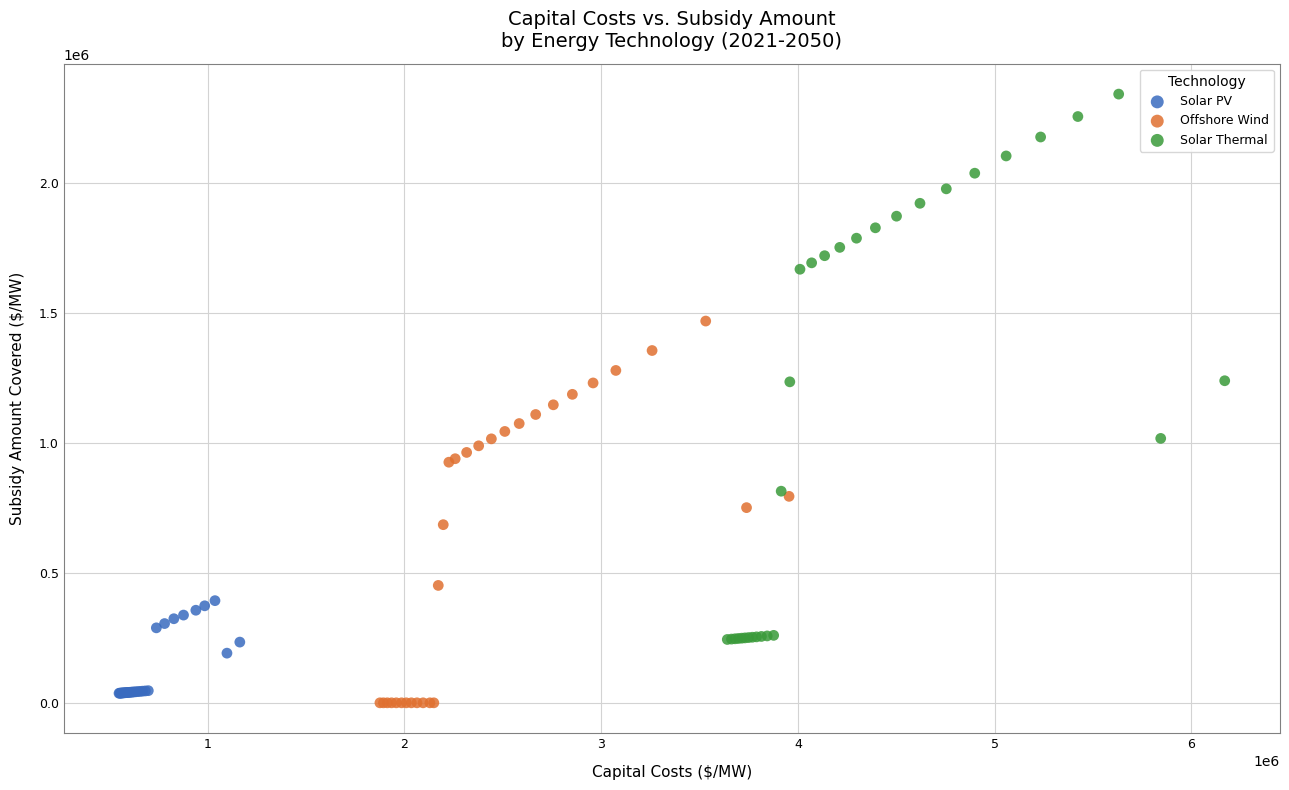

Which series contains the highest Y value?

Solar Thermal